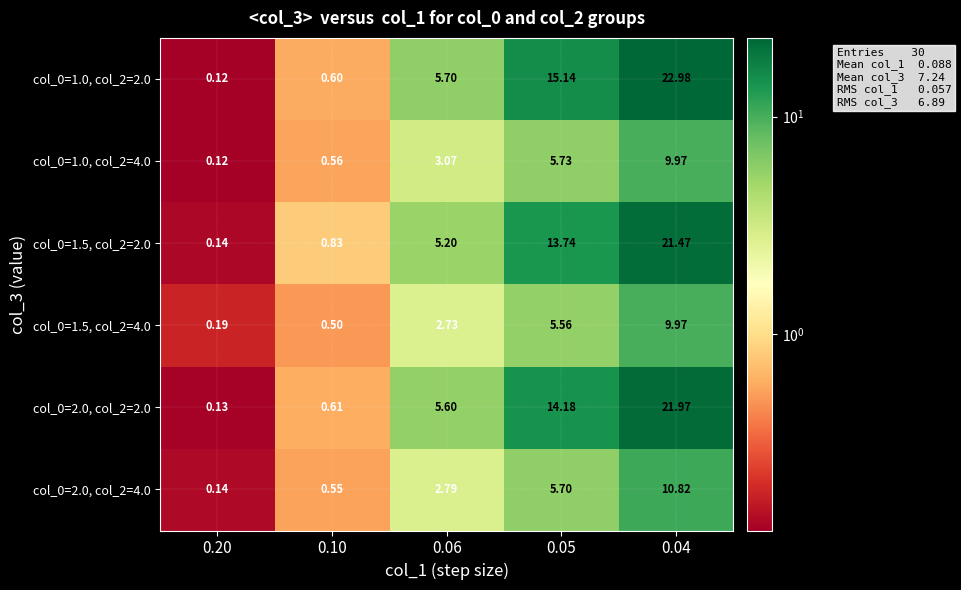

Is the value of col_0=1.5, col_2=2.0 at 0.20 greater than the value of col_0=1.5, col_2=4.0 at 0.20?

No